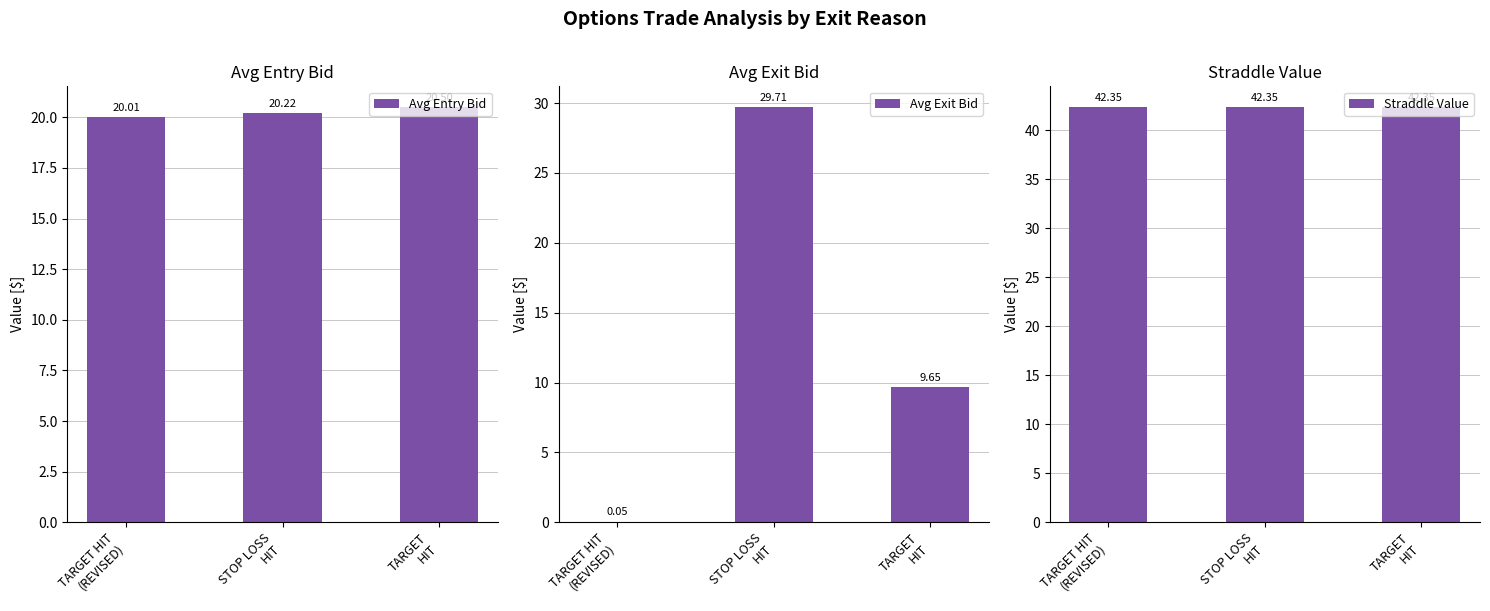

What is the total value across all series at TARGET HIT
(REVISED)?

62.4